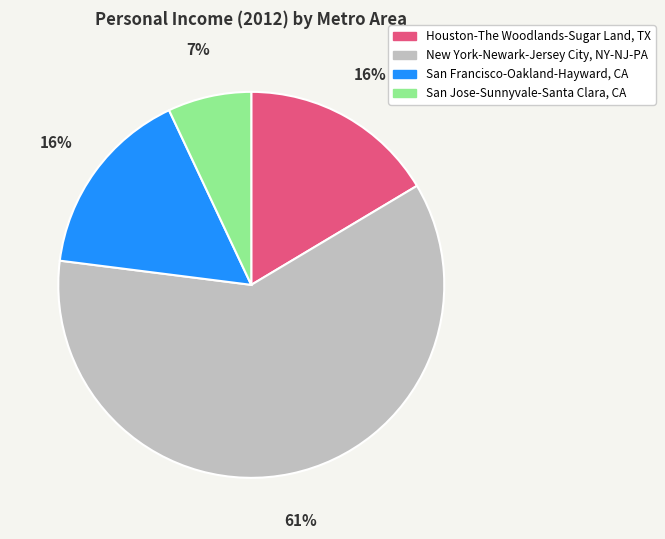

Which has a higher value, New York-Newark-Jersey City, NY-NJ-PA or Houston-The Woodlands-Sugar Land, TX?

New York-Newark-Jersey City, NY-NJ-PA